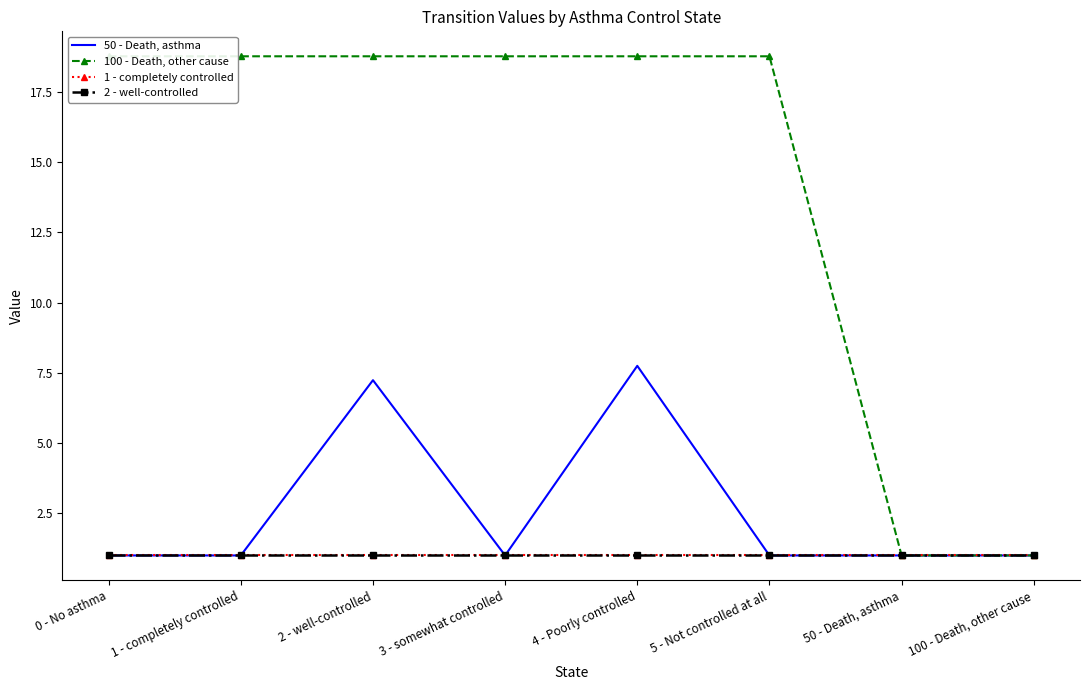

What is the average value of the 100 - Death, other cause series?

14.3